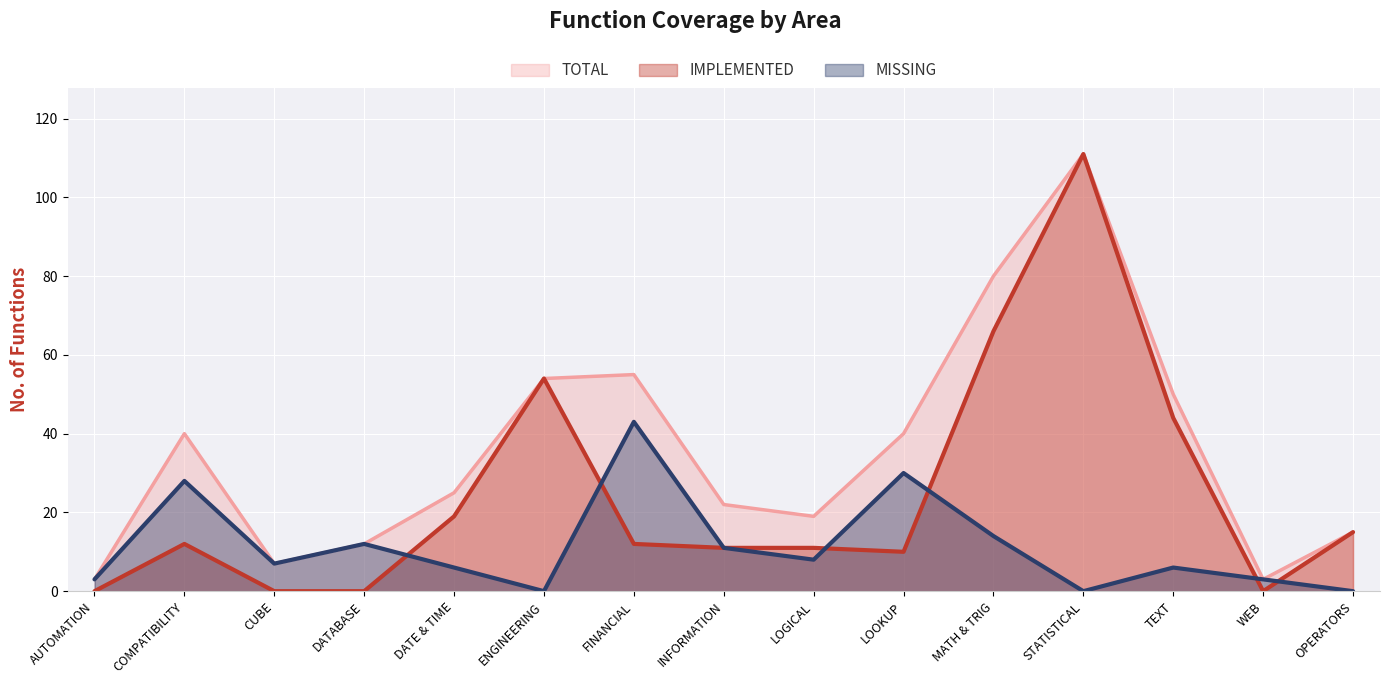

What is the sum of all IMPLEMENTED values?

365